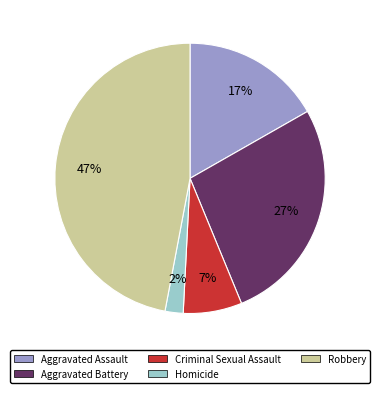

Is Robbery the majority of the pie?

No